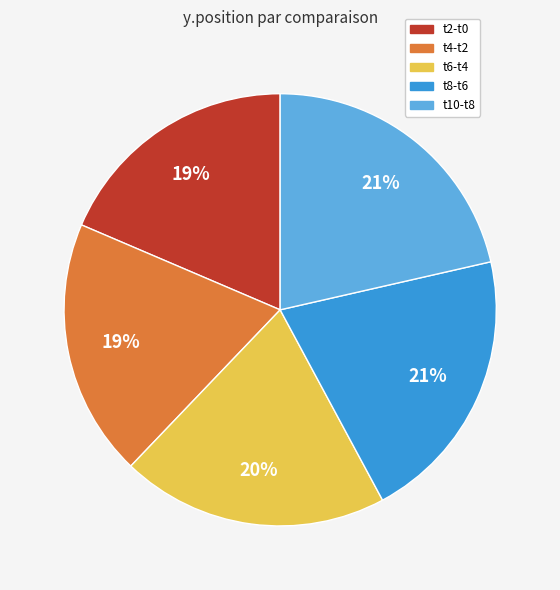

Is it true that t6-t4 is 11% of the pie?

False